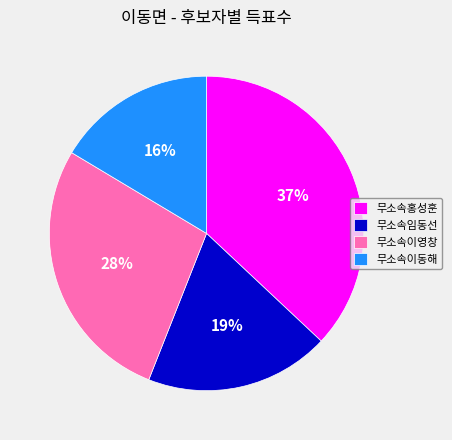

Approximately how many times larger is the value at 무소속임동선 compared to 무소속홍성훈?

0.5